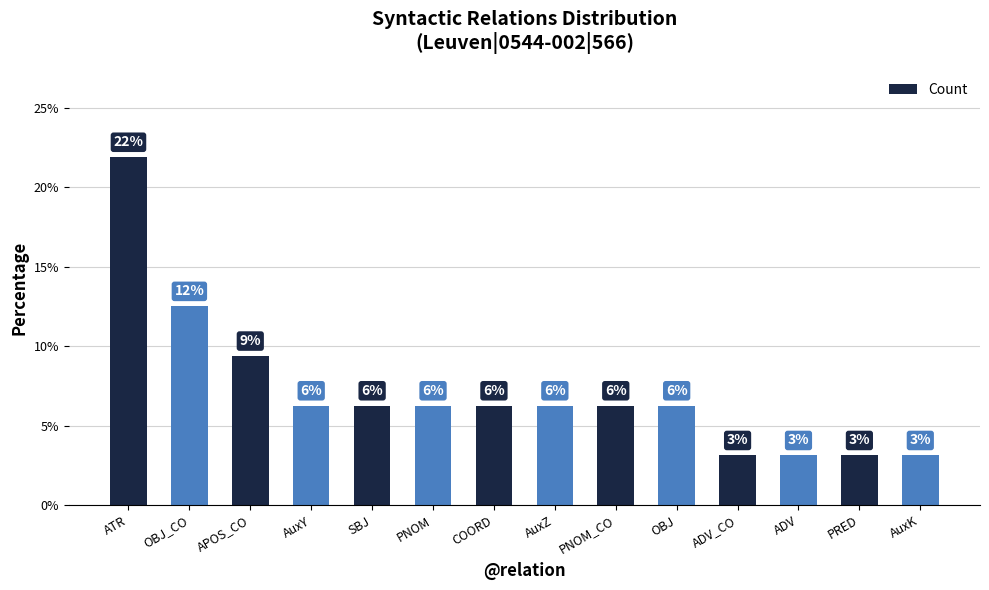

Rank the categories by value from highest to lowest.

ATR, OBJ_CO, APOS_CO, AuxY, SBJ, PNOM, COORD, AuxZ, PNOM_CO, OBJ, ADV_CO, ADV, PRED, AuxK